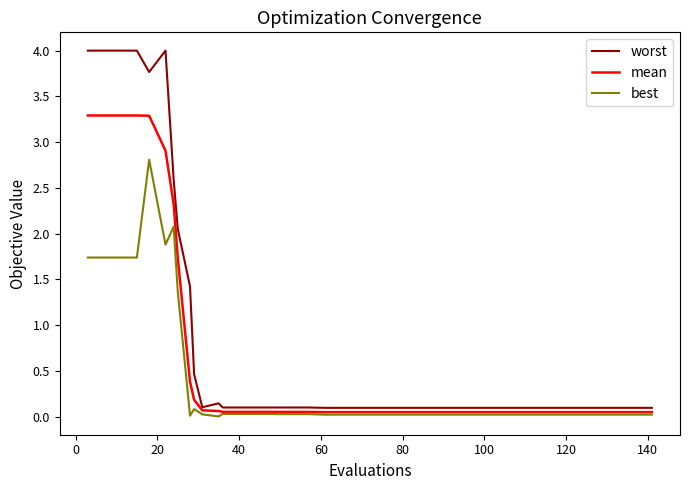

Which series has the largest total across all categories?

worst